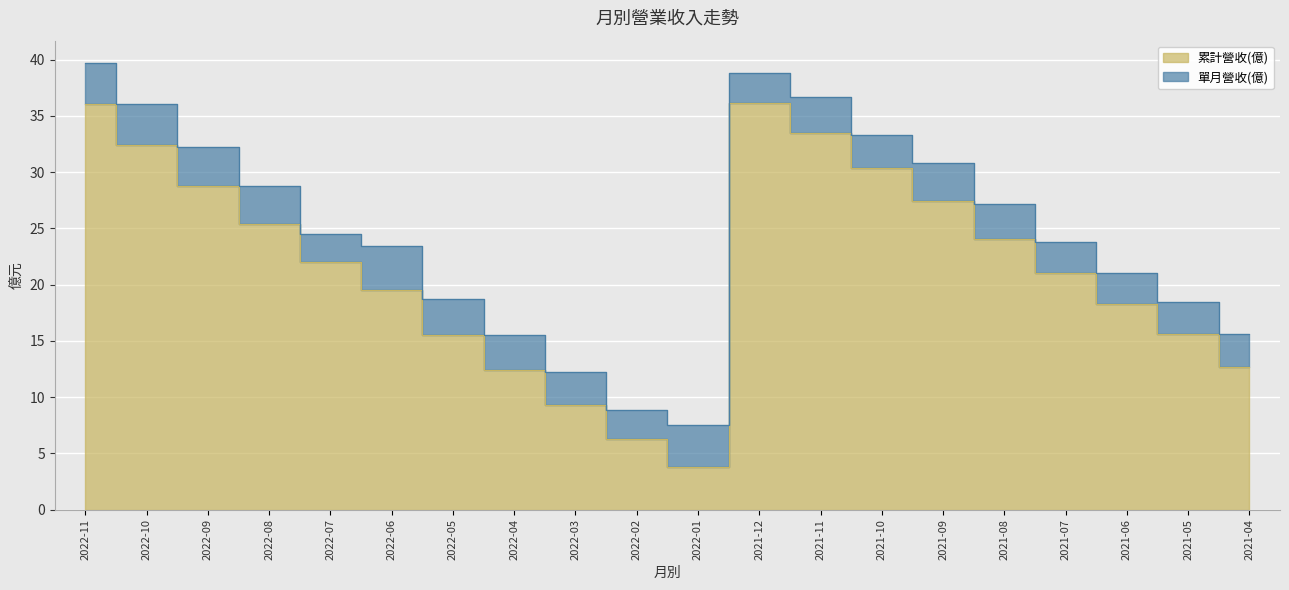

What is the difference between the second highest and minimum values?

32.3